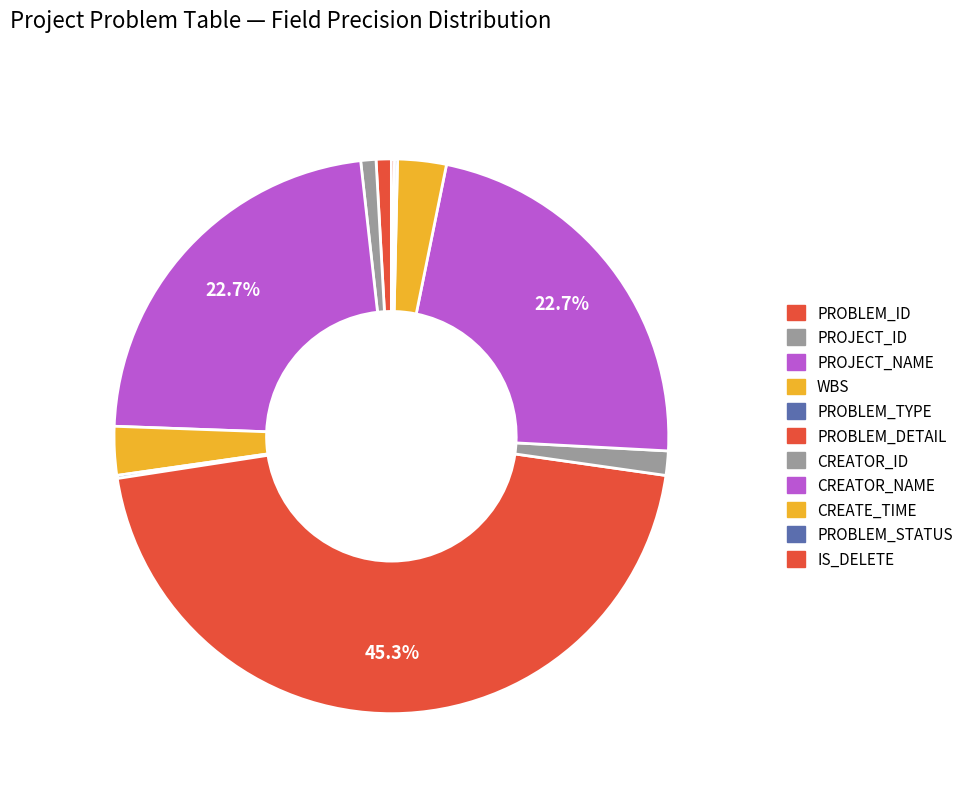

Count the number of slices in the pie.

11